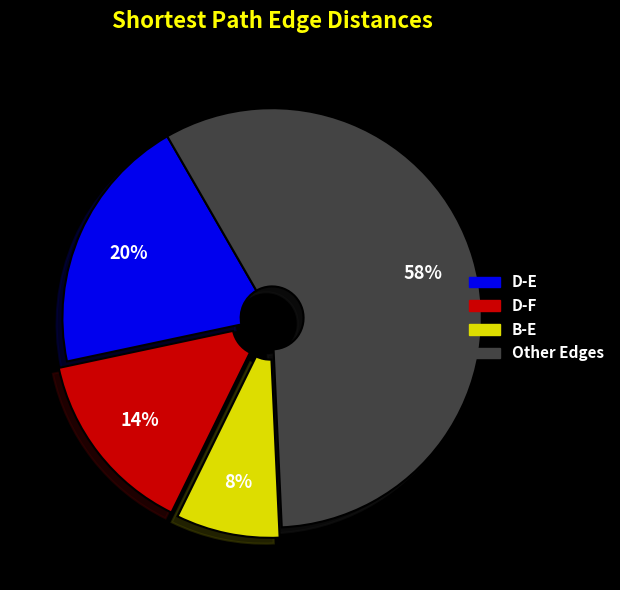

Is there any slice that represents more than half of the pie?

Yes